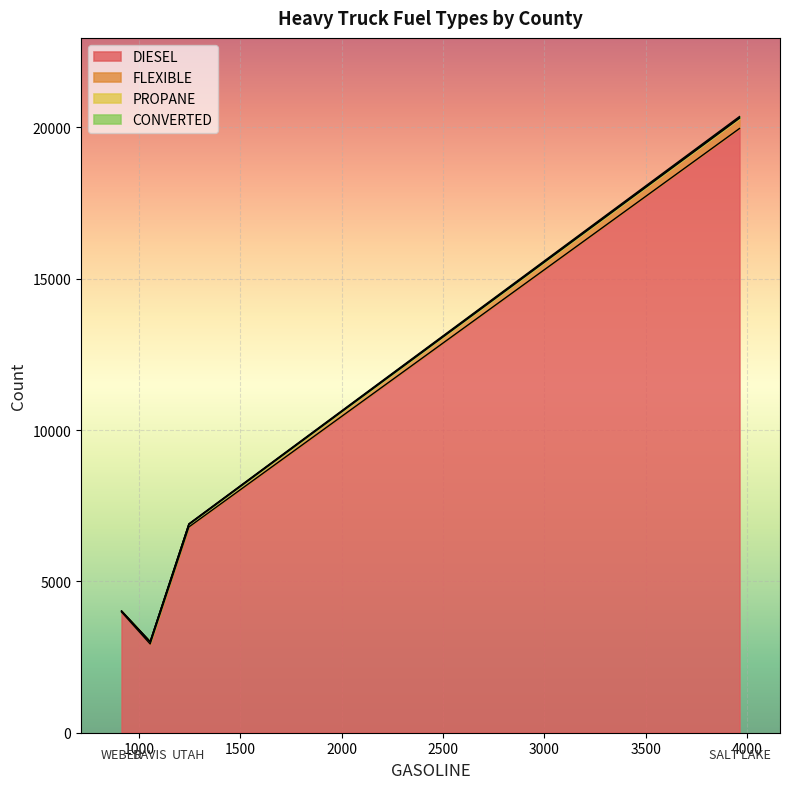

How many lines are shown in the chart?

4